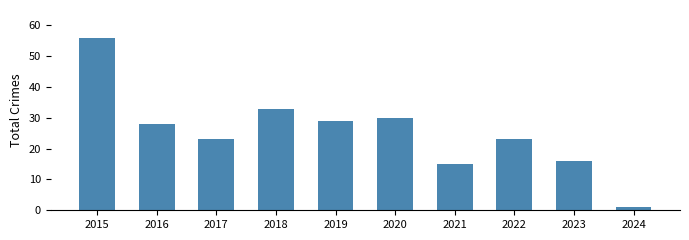

Which label corresponds to the smallest value in the chart?

2024